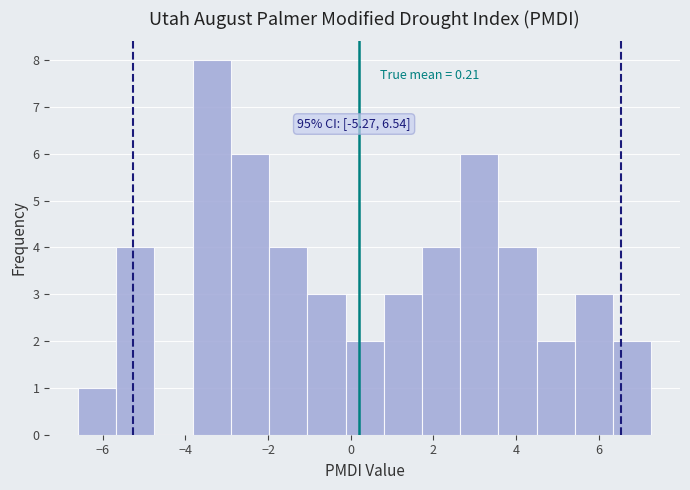

Over which range of the x-axis is the bar tallest?

-3.8 to -3.0